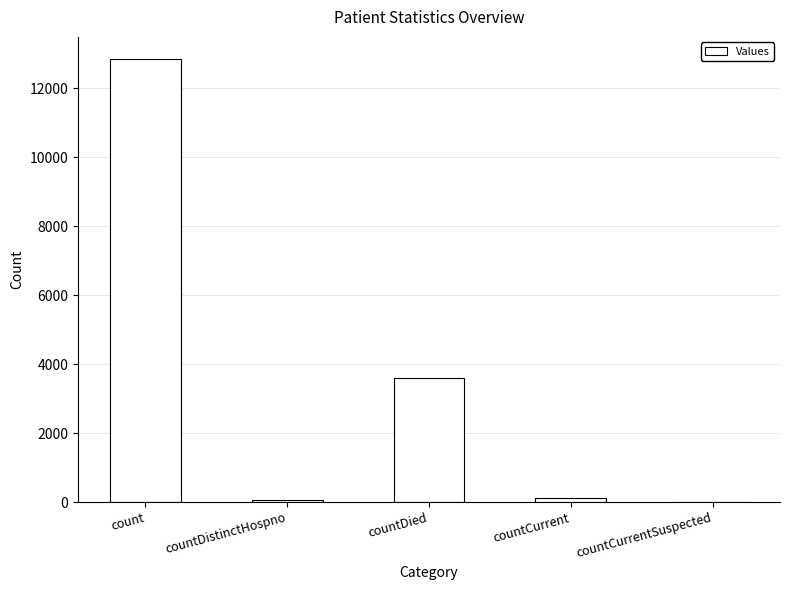

The value at countDied is 3608. True or false?

True